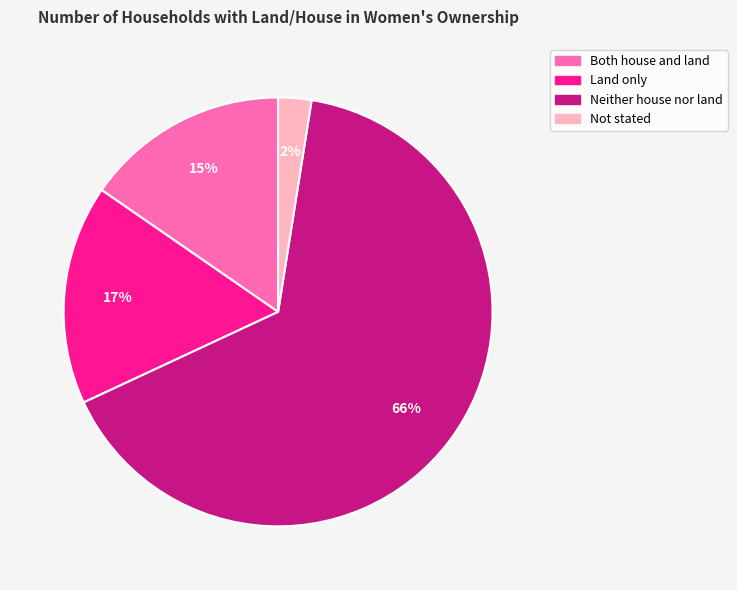

Combined, do Land only and Neither house nor land account for over 50%?

Yes